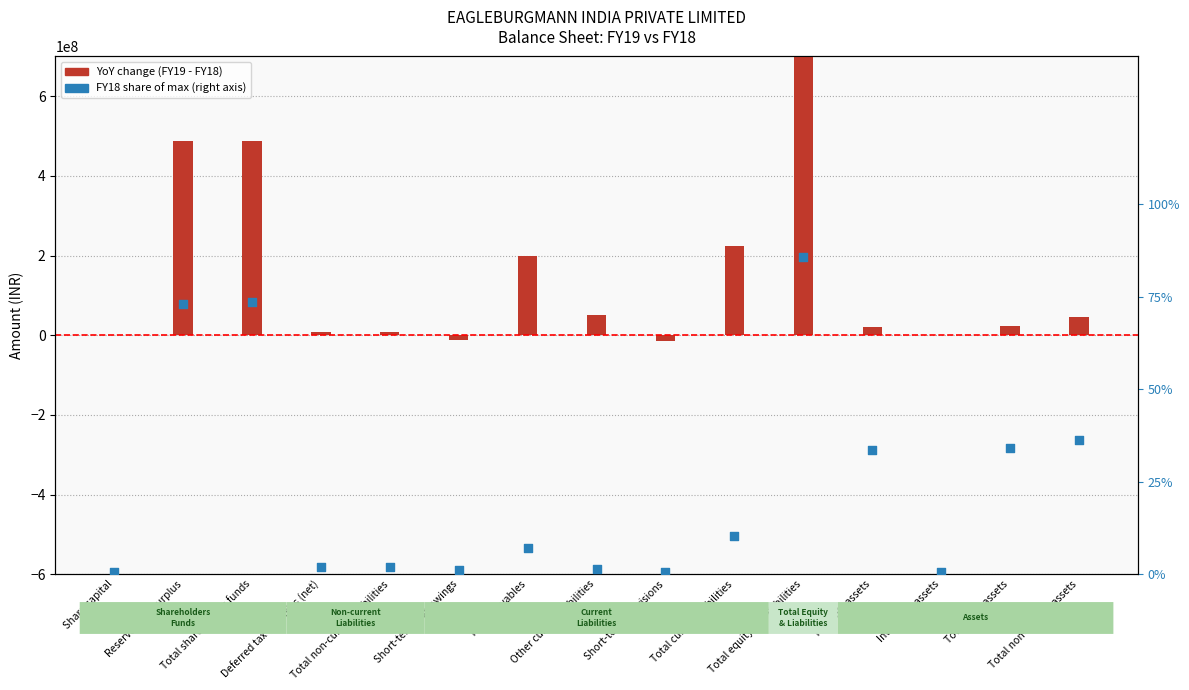

Which series has the widest spread of Y values?

YoY change (FY19 - FY18)